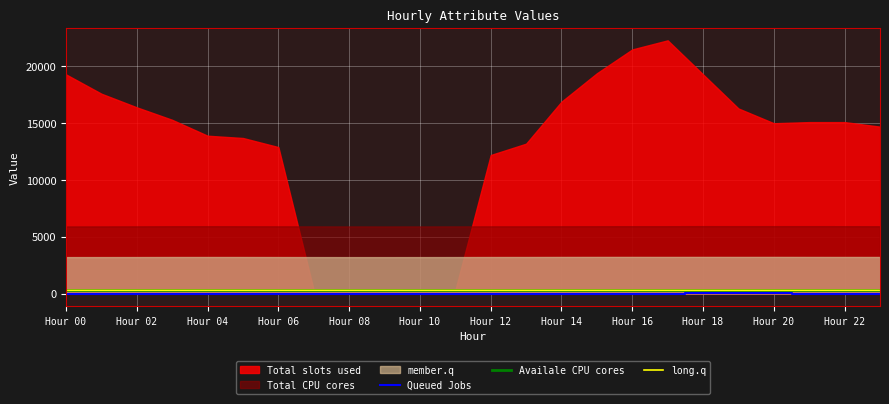

What is the sum of all Queued Jobs values?

-151.6